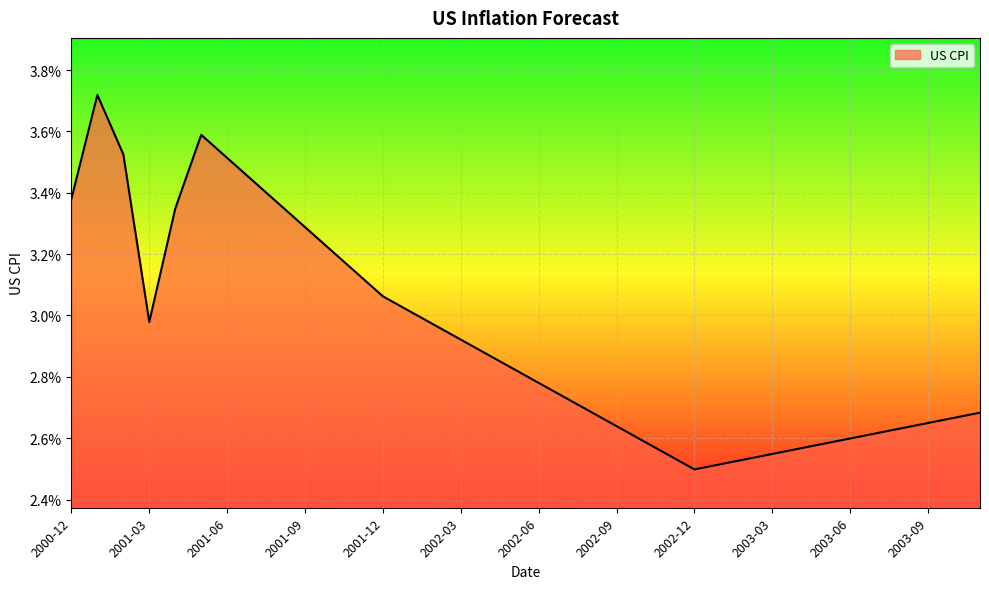

Rank the categories by value from highest to lowest.

2001-01, 2001-05, 2001-02, 2001-06, 2001-07, 2000-12, 2001-08, 2001-04, 2001-09, 2001-10, 2001-11, 2001-12, 2002-01, 2001-03, 2002-02, 2002-03, 2002-04, 2002-05, 2002-06, 2002-07, 2002-08, 2003-11, 2003-10, 2003-09, 2002-09, 2003-08, 2003-07, 2003-06, 2002-10, 2003-05, 2003-04, 2003-03, 2002-11, 2003-02, 2003-01, 2002-12